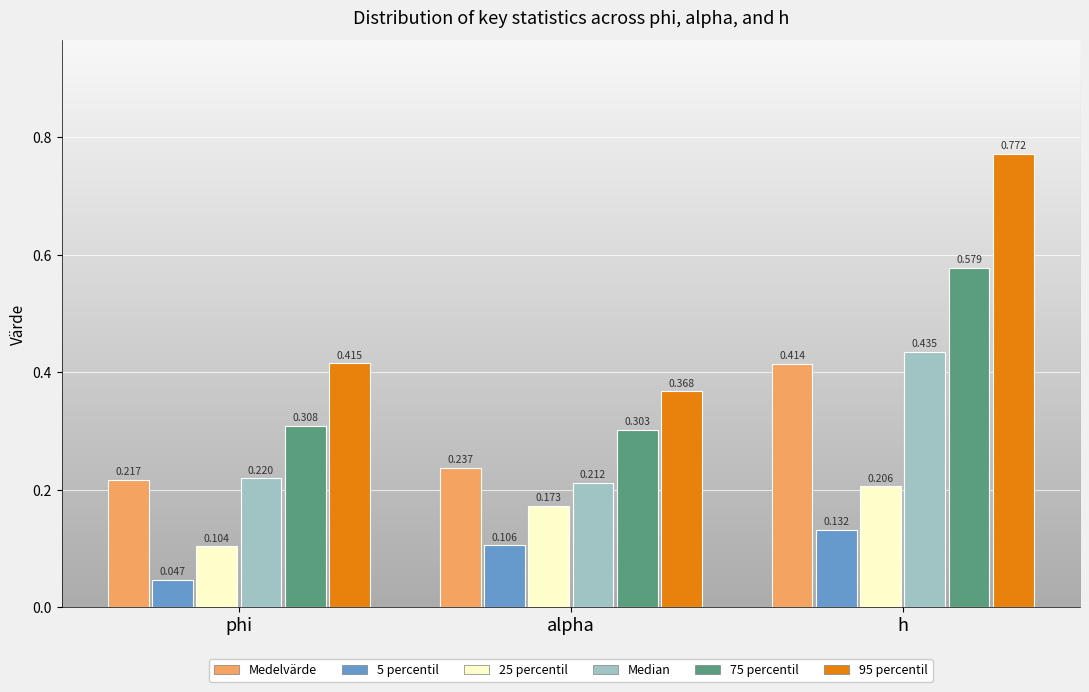

At which category does the chart reach its peak across all series?

h